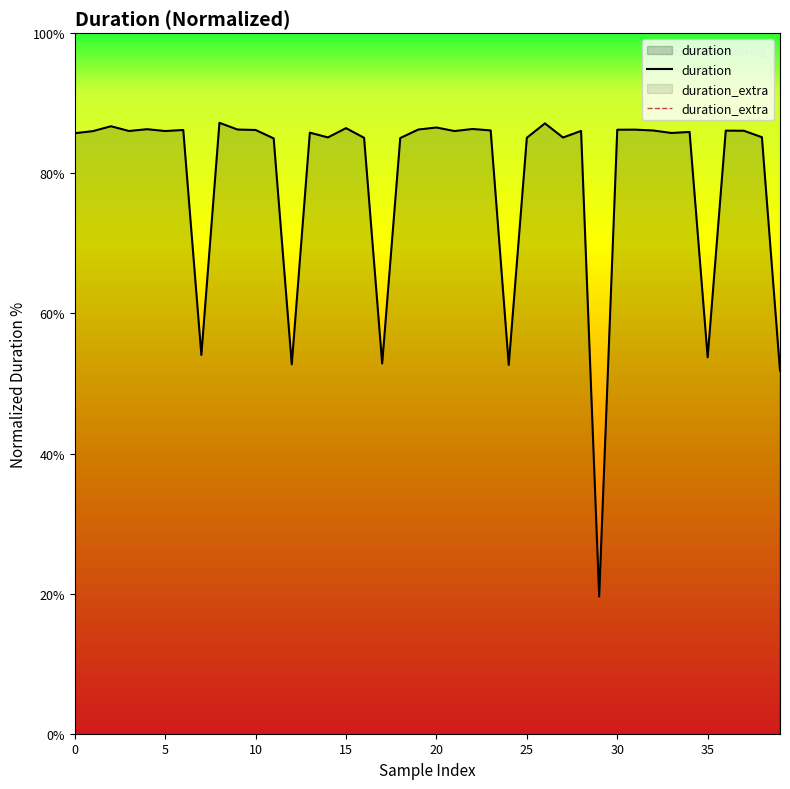

What is the difference between the values at 34 and 28?

0.1